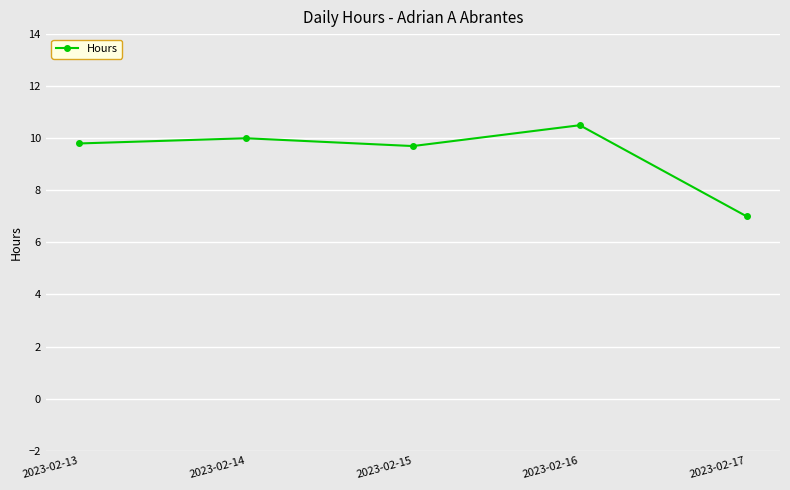

Where is the data nearest to the value 8?

2023-02-17